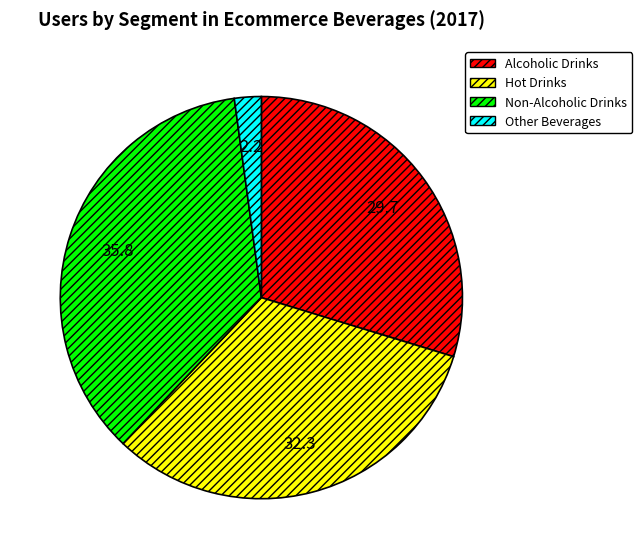

Which slice is the largest?

Non-Alcoholic Drinks